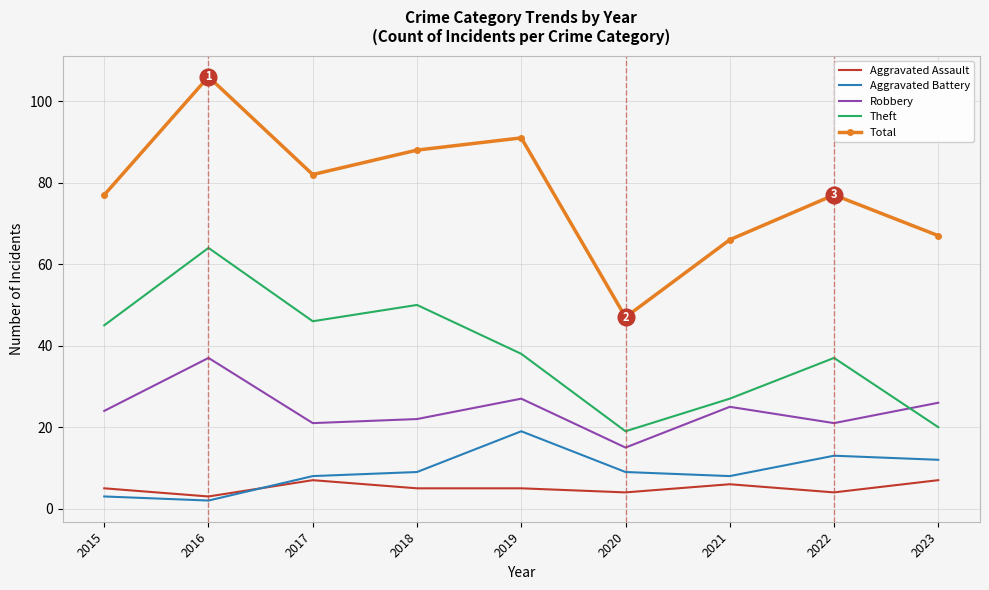

What is the spread (max minus min) of values at 2023?

60